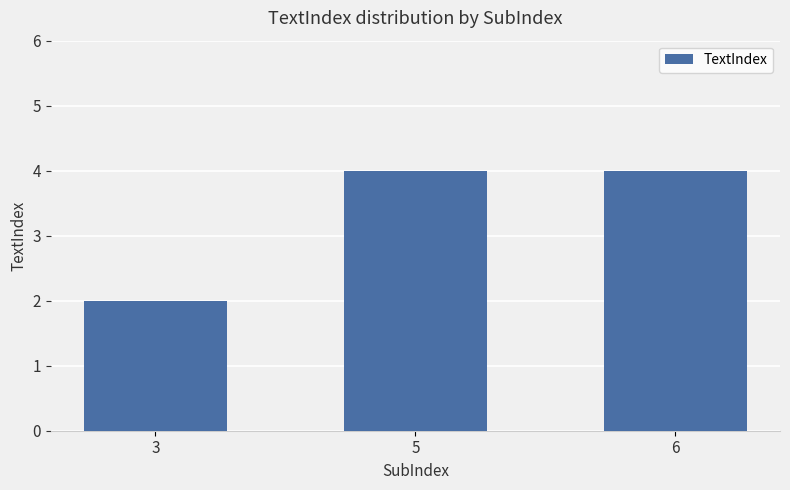

Reading left to right, list all the values displayed in this chart.

3=2	5=4	6=4